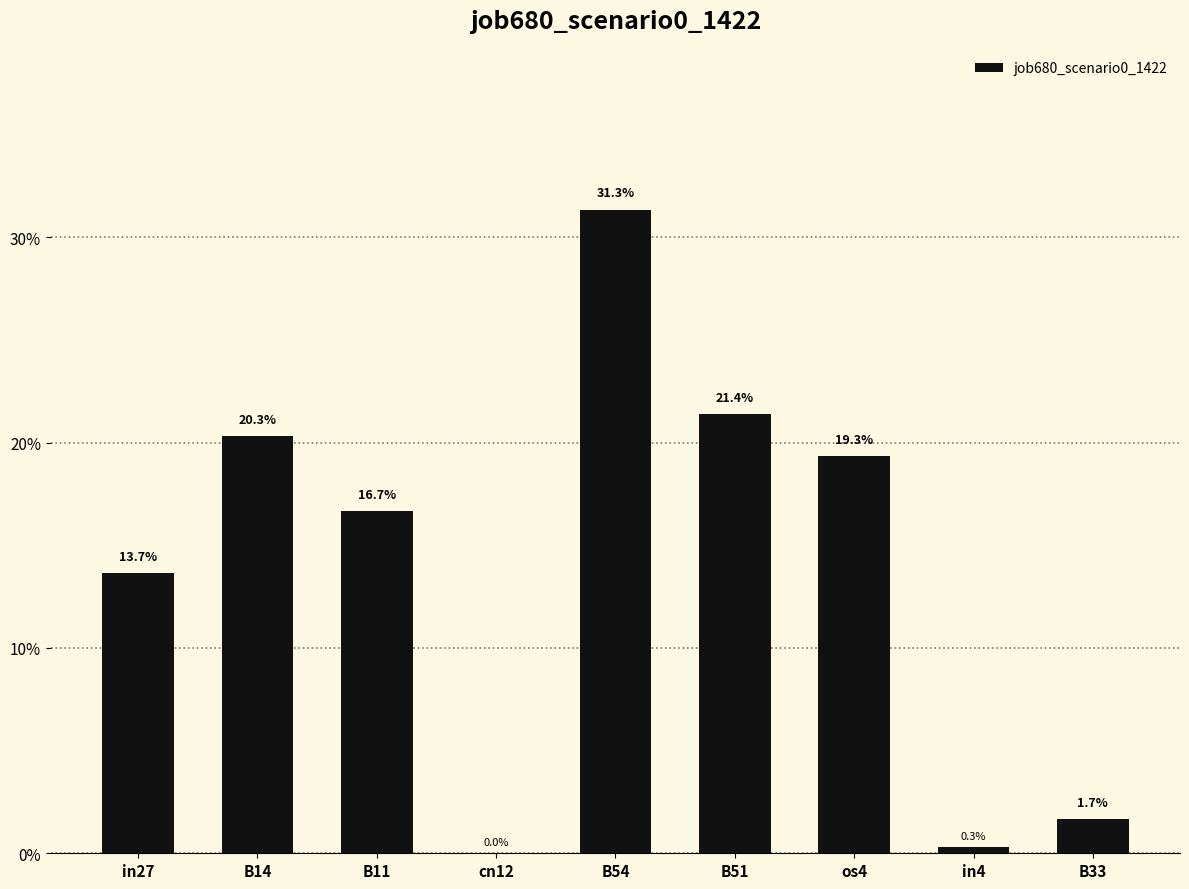

Reading left to right, what are all the values shown in this chart?

0.1	0.2	0.2	0.0	0.3	0.2	0.2	0.0	0.0